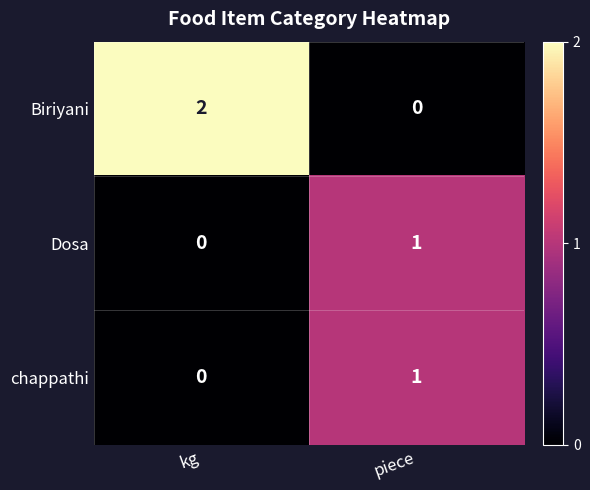

How many values in Dosa are above zero?

1